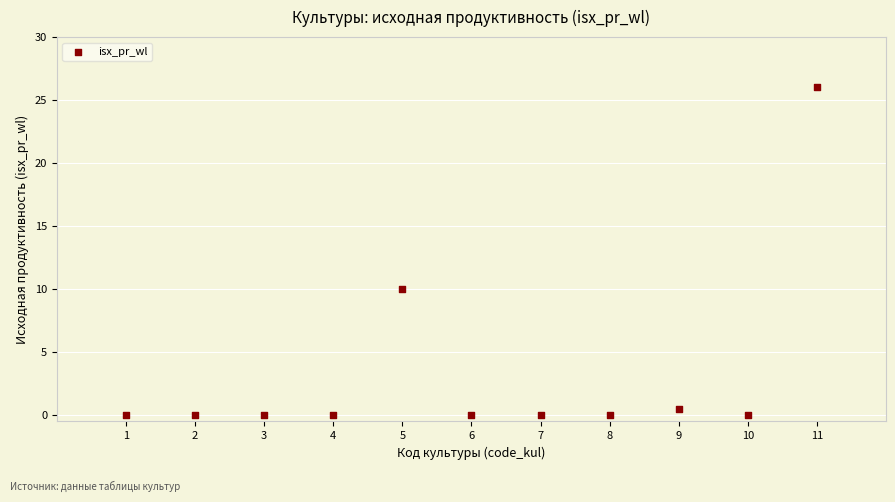

What is the range of Y values (max minus min)?

26.0